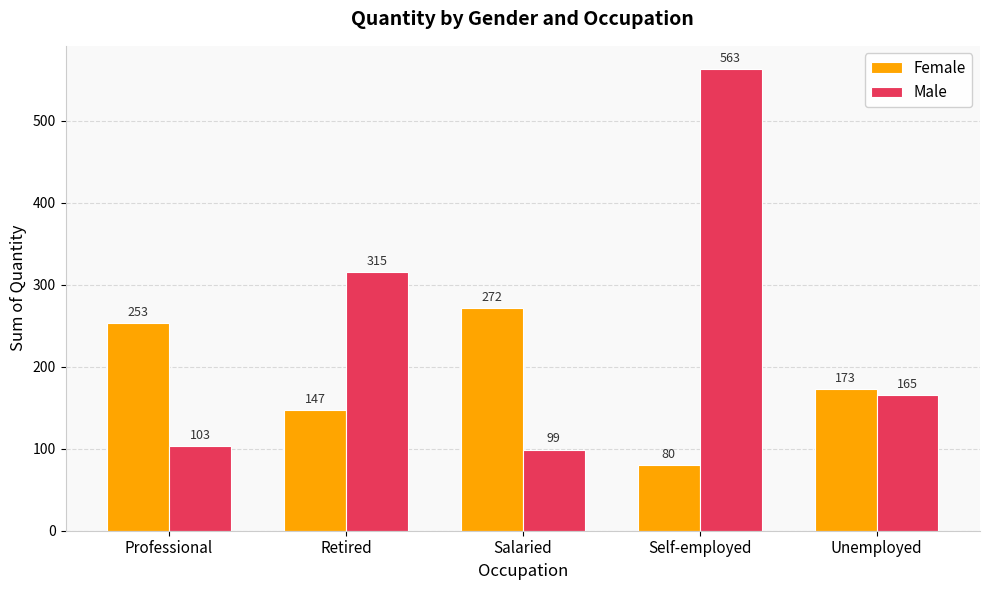

How many groups of bars are there?

5